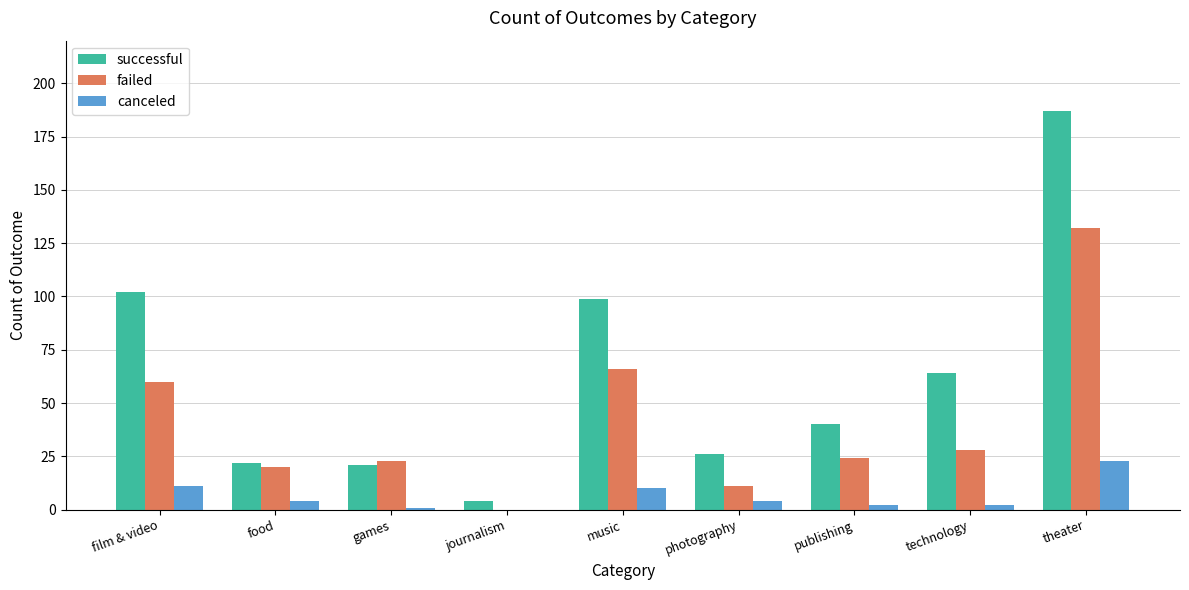

Is it true that successful equals 30 at food?

False